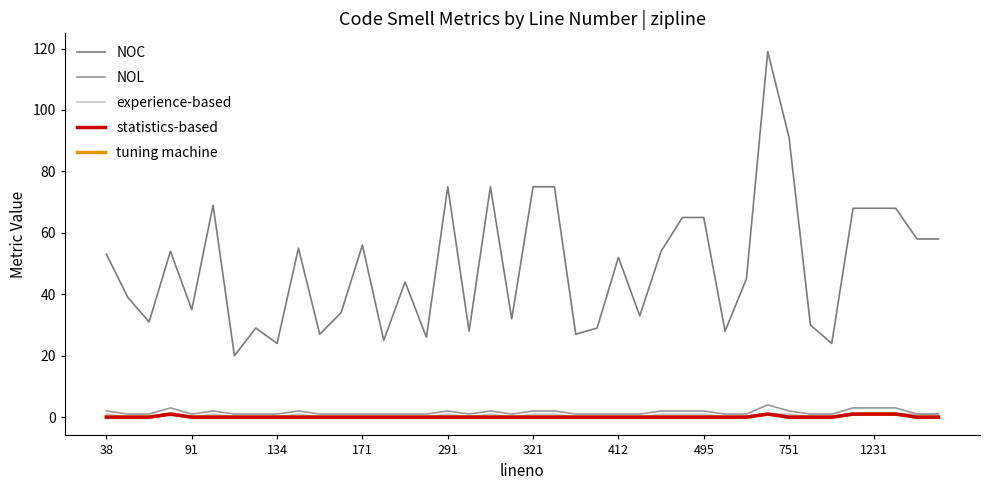

True or false: NOL and NOC intersect in this chart.

False